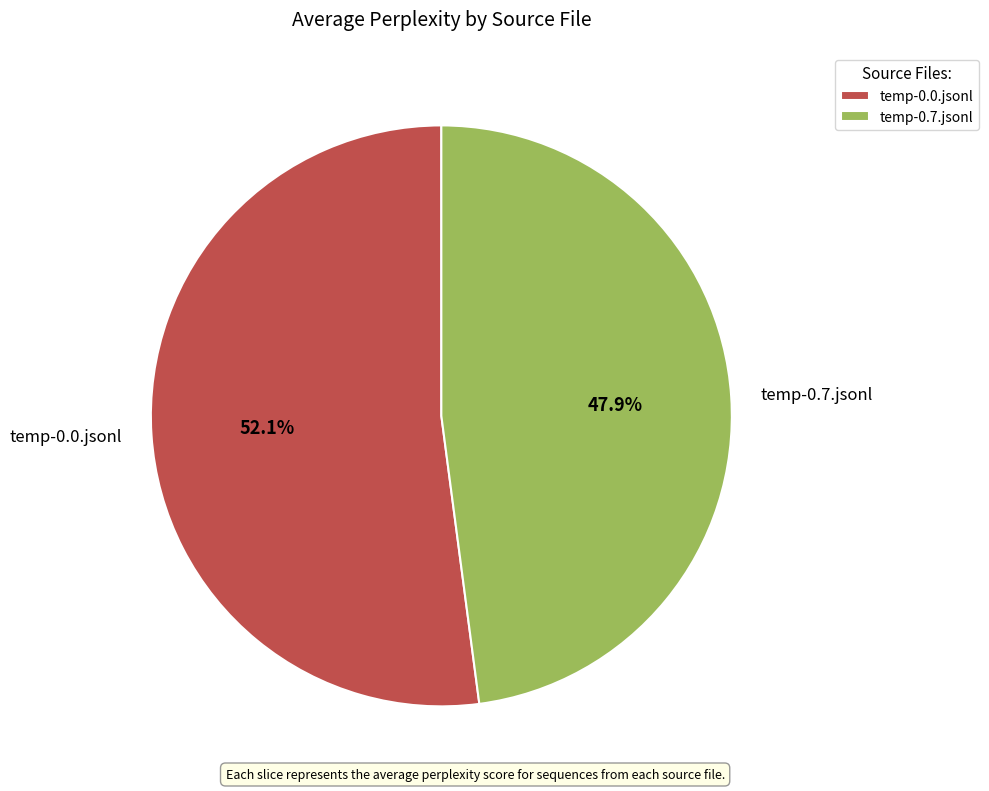

How many slices are in this pie chart?

2